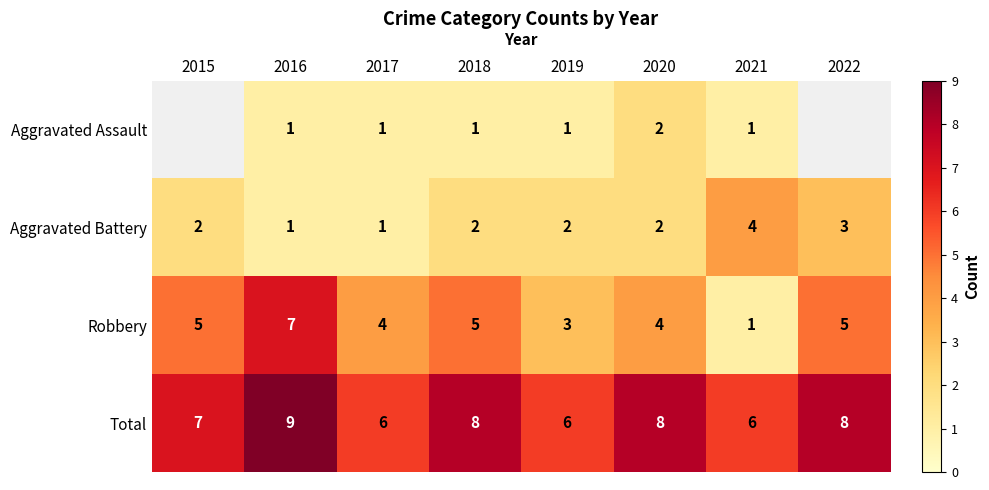

Which label corresponds to the largest value in the chart?

2016